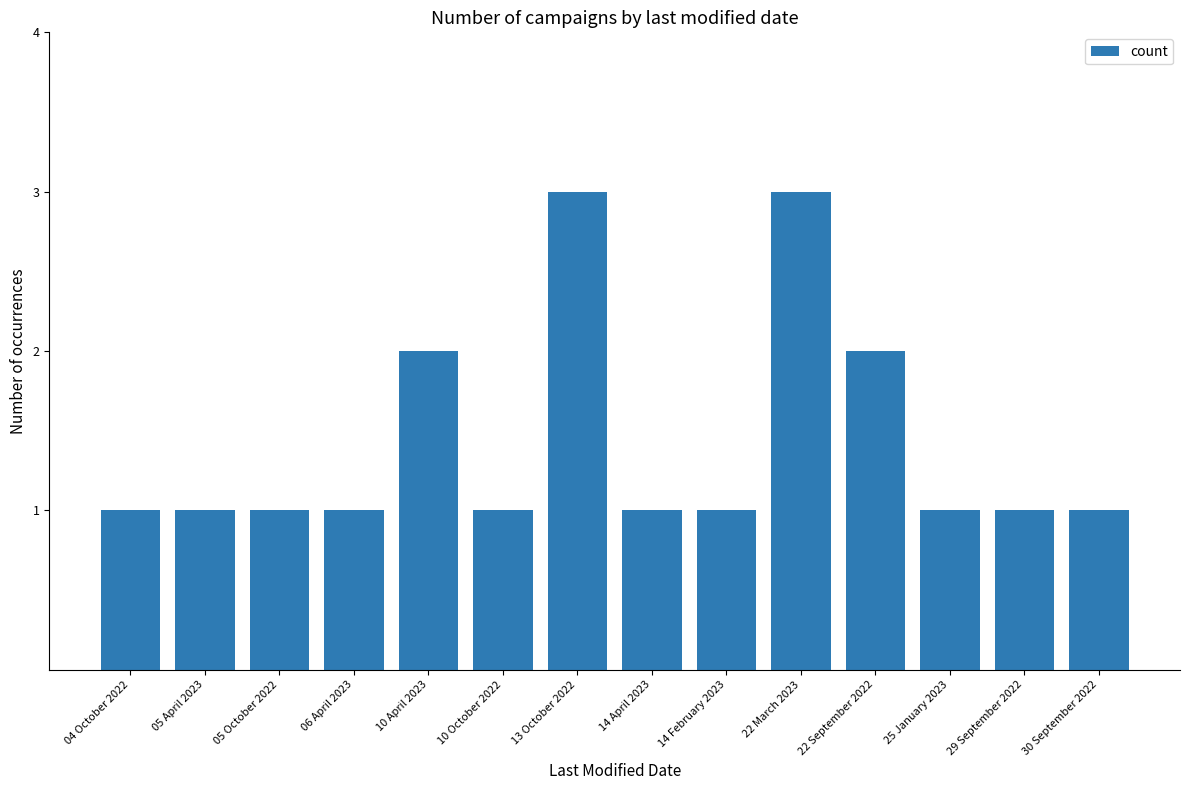

What is the sum of all values?

20